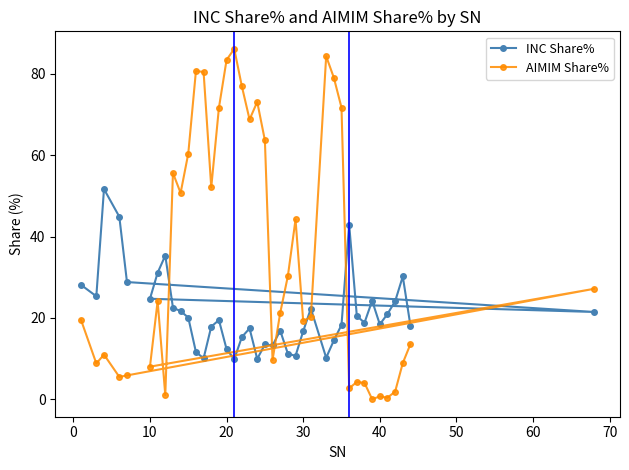

Which series has the widest spread of values?

AIMIM Share%